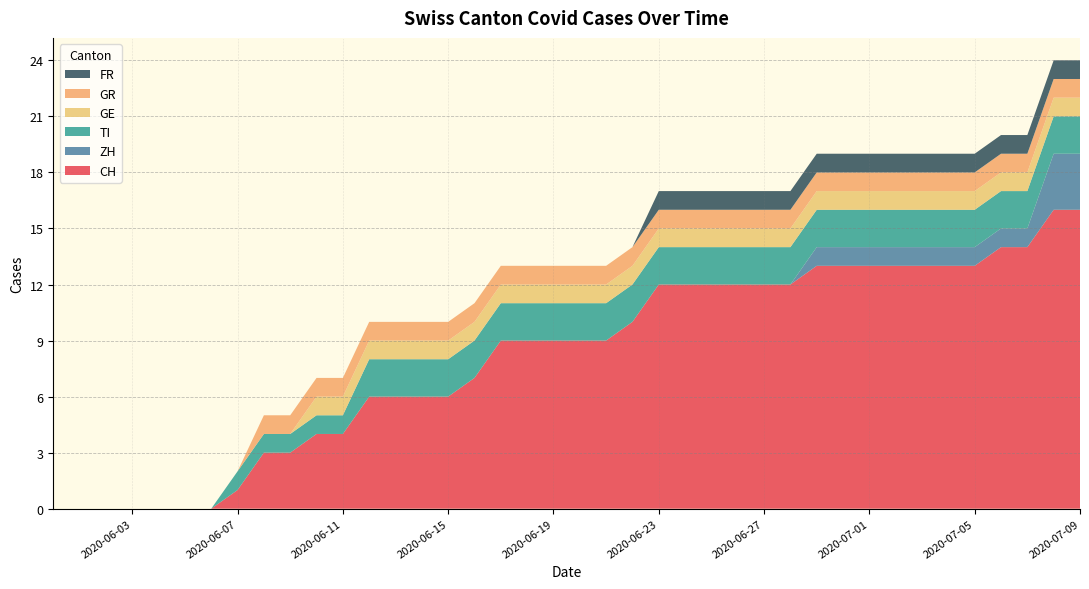

Reading right to left, transcribe all the data shown in this chart.

CH: 39=16	38=16	37=14	36=14	35=13	34=13	33=13	32=13	31=13	30=13	29=13	28=12	27=12	26=12	25=12	24=12	23=12	22=10	21=9	20=9	19=9	18=9	17=9	16=7	15=6	14=6	13=6	12=6	11=4	10=4	9=3	8=3	7=1	6=0	5=0	4=0	3=0	2=0	1=0	0=0
ZH: 39=3	38=3	37=1	36=1	35=1	34=1	33=1	32=1	31=1	30=1	29=1	28=0	27=0	26=0	25=0	24=0	23=0	22=0	21=0	20=0	19=0	18=0	17=0	16=0	15=0	14=0	13=0	12=0	11=0	10=0	9=0	8=0	7=0	6=0	5=0	4=0	3=0	2=0	1=0	0=0
TI: 39=2	38=2	37=2	36=2	35=2	34=2	33=2	32=2	31=2	30=2	29=2	28=2	27=2	26=2	25=2	24=2	23=2	22=2	21=2	20=2	19=2	18=2	17=2	16=2	15=2	14=2	13=2	12=2	11=1	10=1	9=1	8=1	7=1	6=0	5=0	4=0	3=0	2=0	1=0	0=0
GE: 39=1	38=1	37=1	36=1	35=1	34=1	33=1	32=1	31=1	30=1	29=1	28=1	27=1	26=1	25=1	24=1	23=1	22=1	21=1	20=1	19=1	18=1	17=1	16=1	15=1	14=1	13=1	12=1	11=1	10=1	9=0	8=0	7=0	6=0	5=0	4=0	3=0	2=0	1=0	0=0
GR: 39=1	38=1	37=1	36=1	35=1	34=1	33=1	32=1	31=1	30=1	29=1	28=1	27=1	26=1	25=1	24=1	23=1	22=1	21=1	20=1	19=1	18=1	17=1	16=1	15=1	14=1	13=1	12=1	11=1	10=1	9=1	8=1	7=0	6=0	5=0	4=0	3=0	2=0	1=0	0=0
FR: 39=1	38=1	37=1	36=1	35=1	34=1	33=1	32=1	31=1	30=1	29=1	28=1	27=1	26=1	25=1	24=1	23=1	22=0	21=0	20=0	19=0	18=0	17=0	16=0	15=0	14=0	13=0	12=0	11=0	10=0	9=0	8=0	7=0	6=0	5=0	4=0	3=0	2=0	1=0	0=0